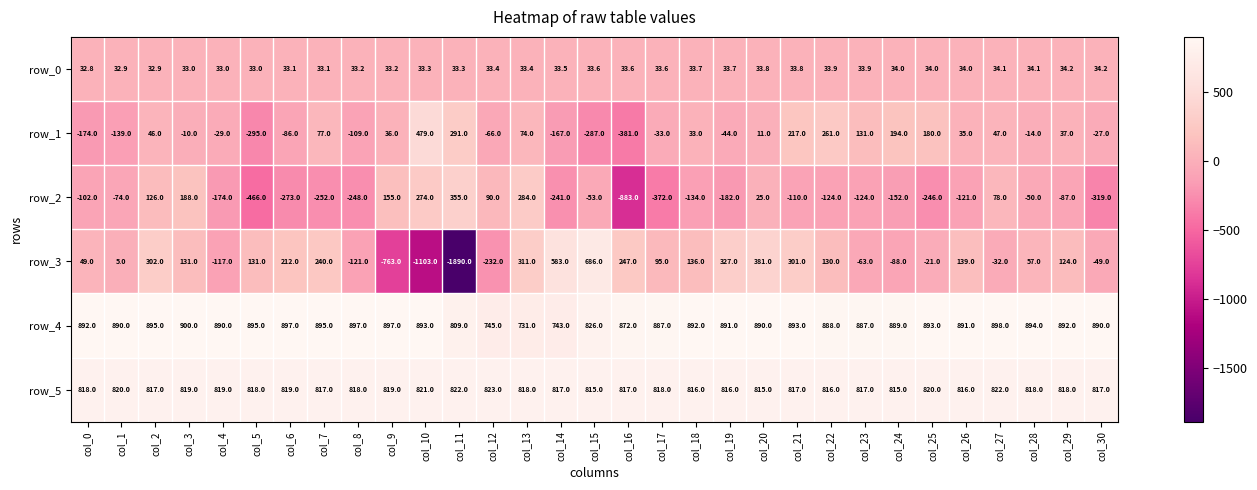

What is the sum of all row_2 values?

-3212.0